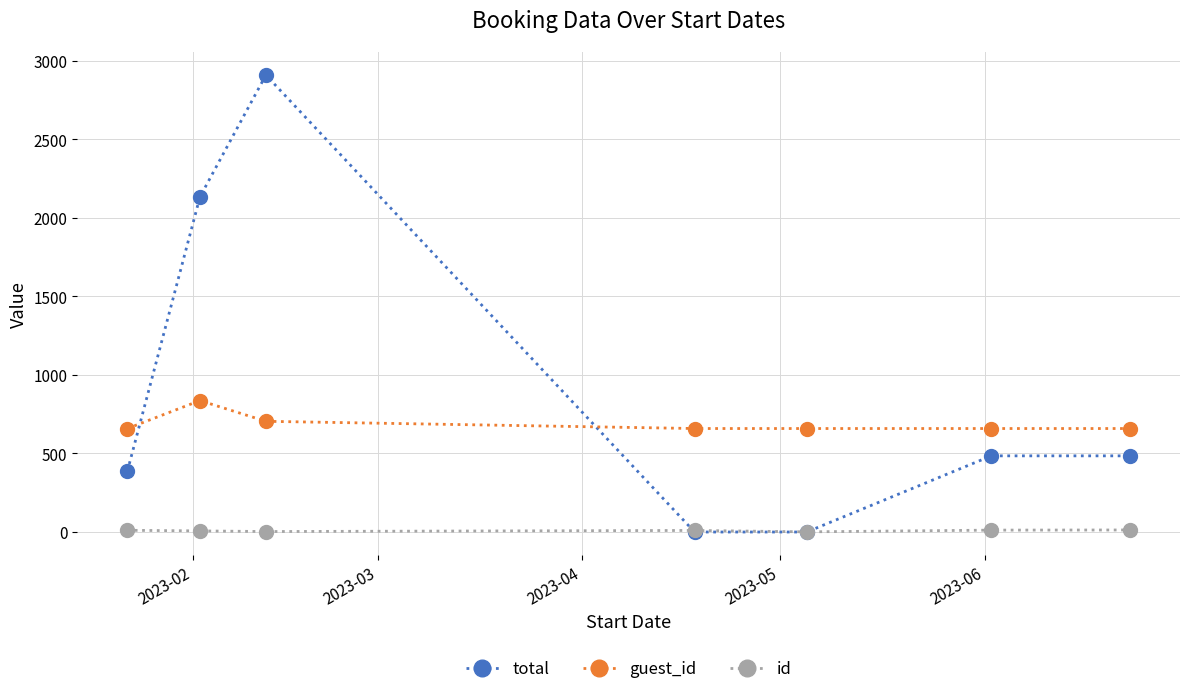

List the series in order of their overall mean, highest first.

total, guest_id, id